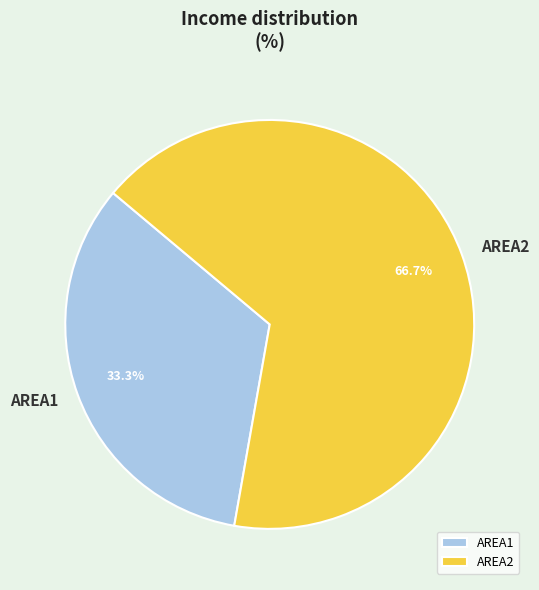

Rank the categories by value from highest to lowest.

AREA2, AREA1